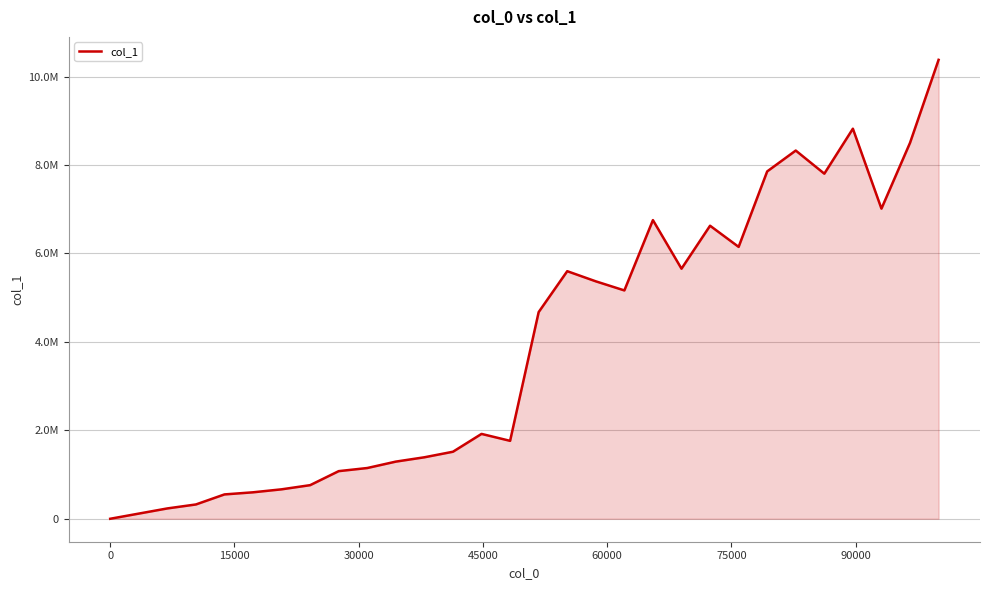

What is the smallest value displayed?

146